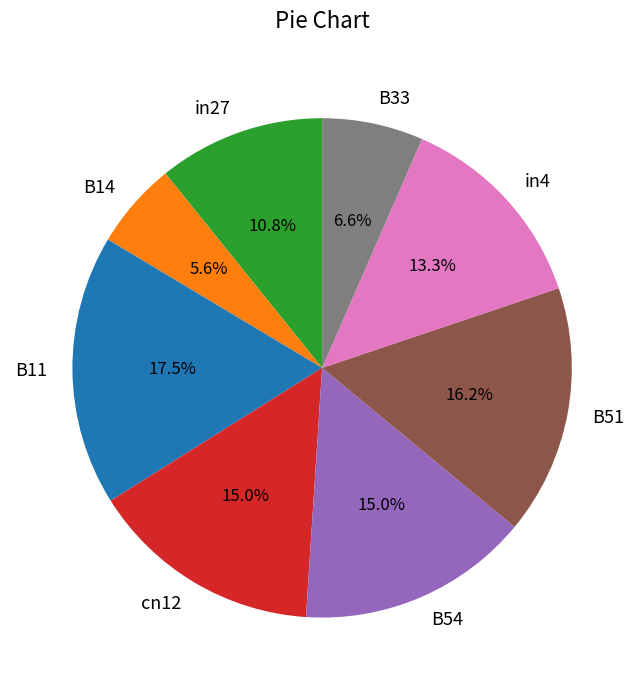

Which category has the biggest portion of the pie?

B11